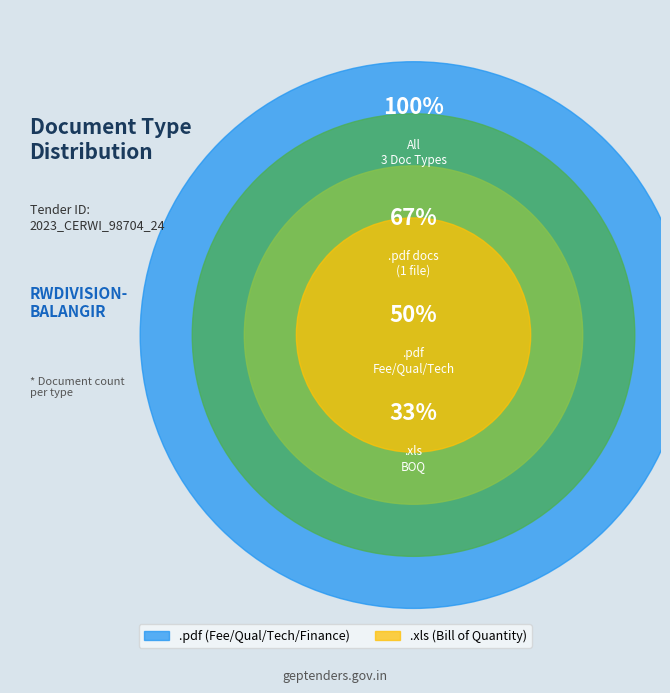

How many segments does this pie chart have?

2